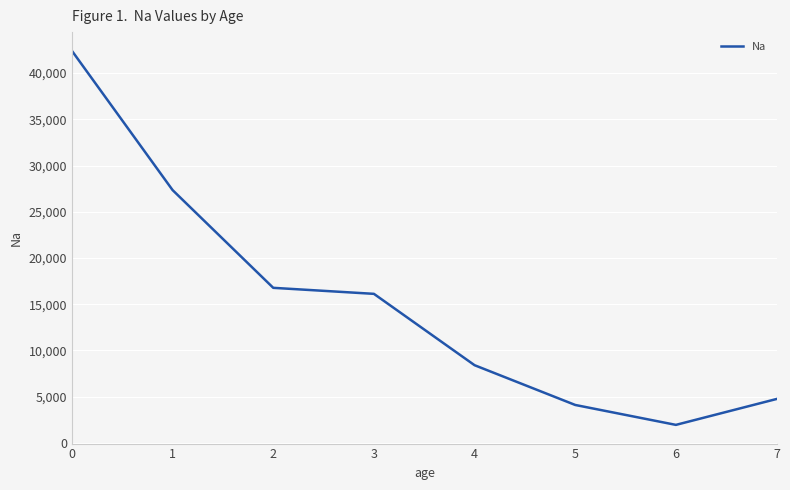

What is the minimum value shown in the chart?

1941